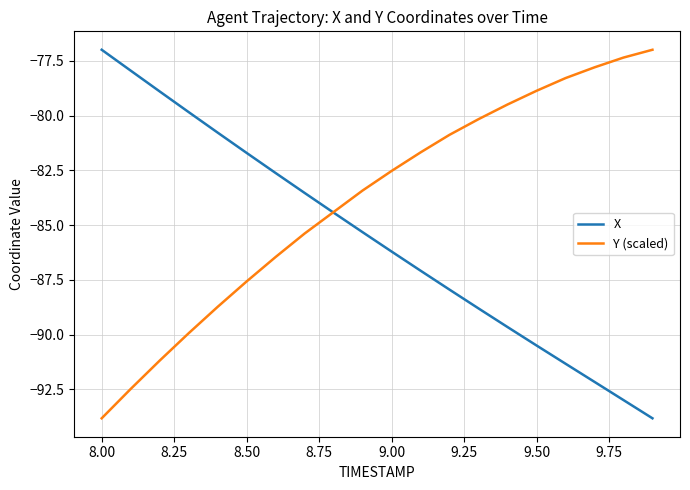

Which series has the largest total across all categories?

Y (scaled)